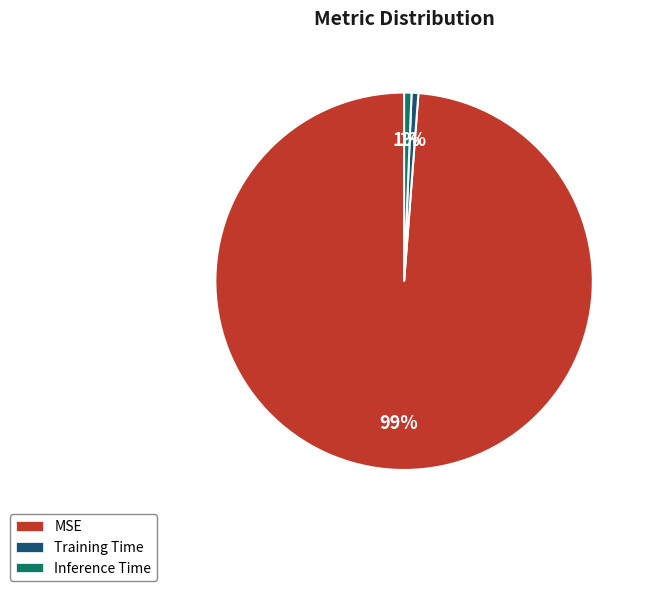

How many slices are in this pie chart?

3